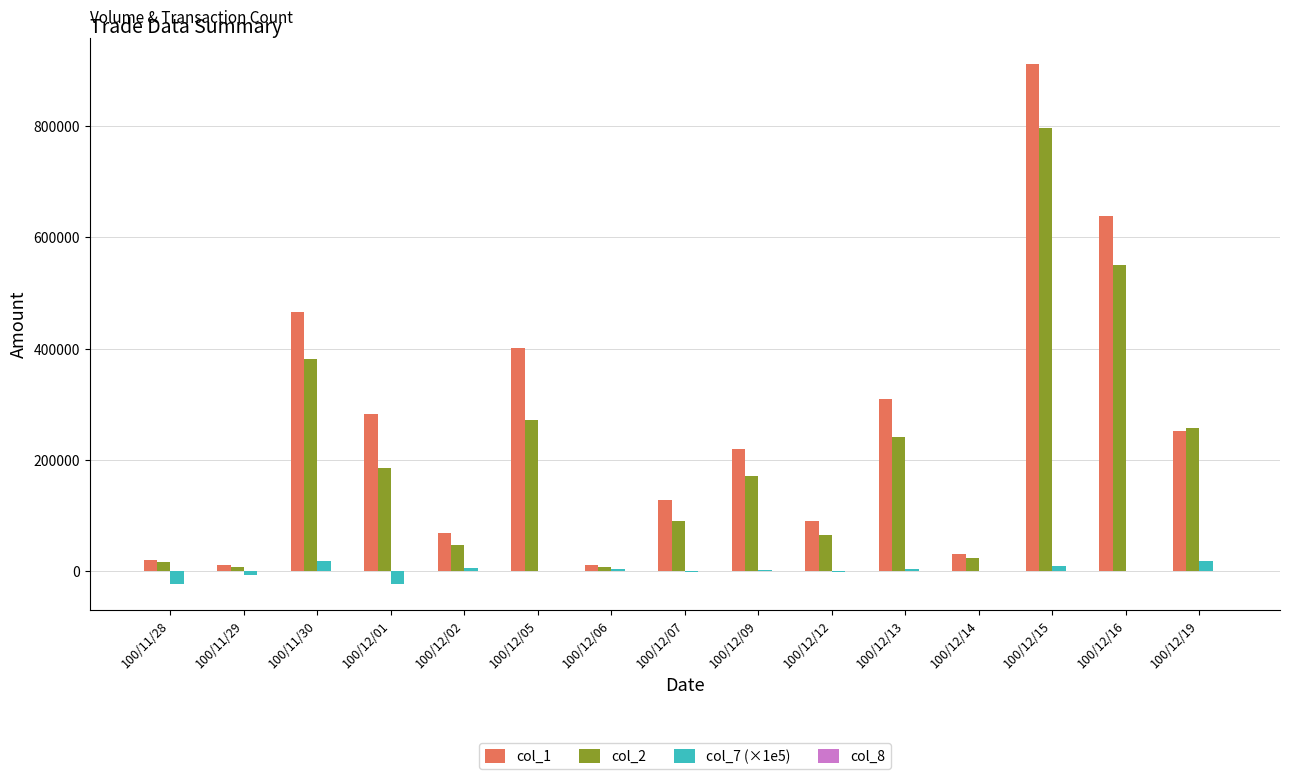

Which series changed the most between 100/12/01 and 100/12/19?

col_2